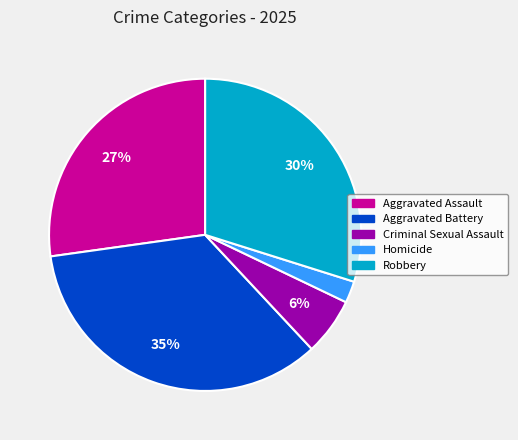

Is the sum of Aggravated Assault and Robbery greater than half?

Yes